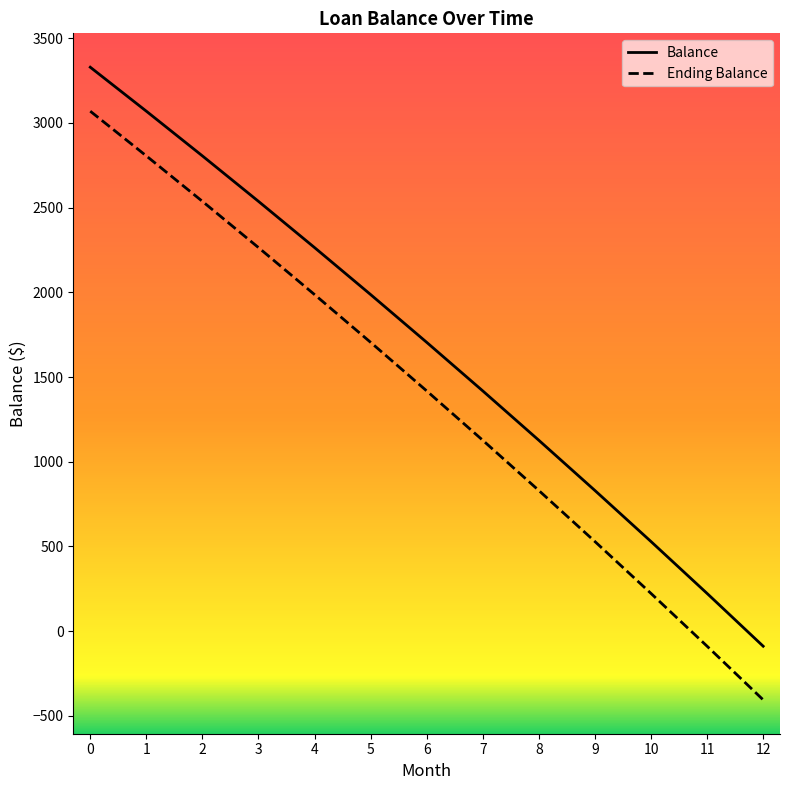

True or false: Ending Balance has more than 2 interior local peaks.

False